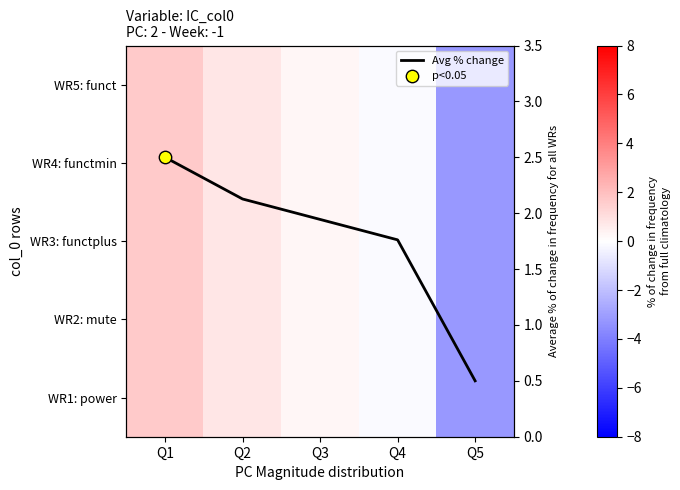

What is the total value across all series at Q2?

5.9